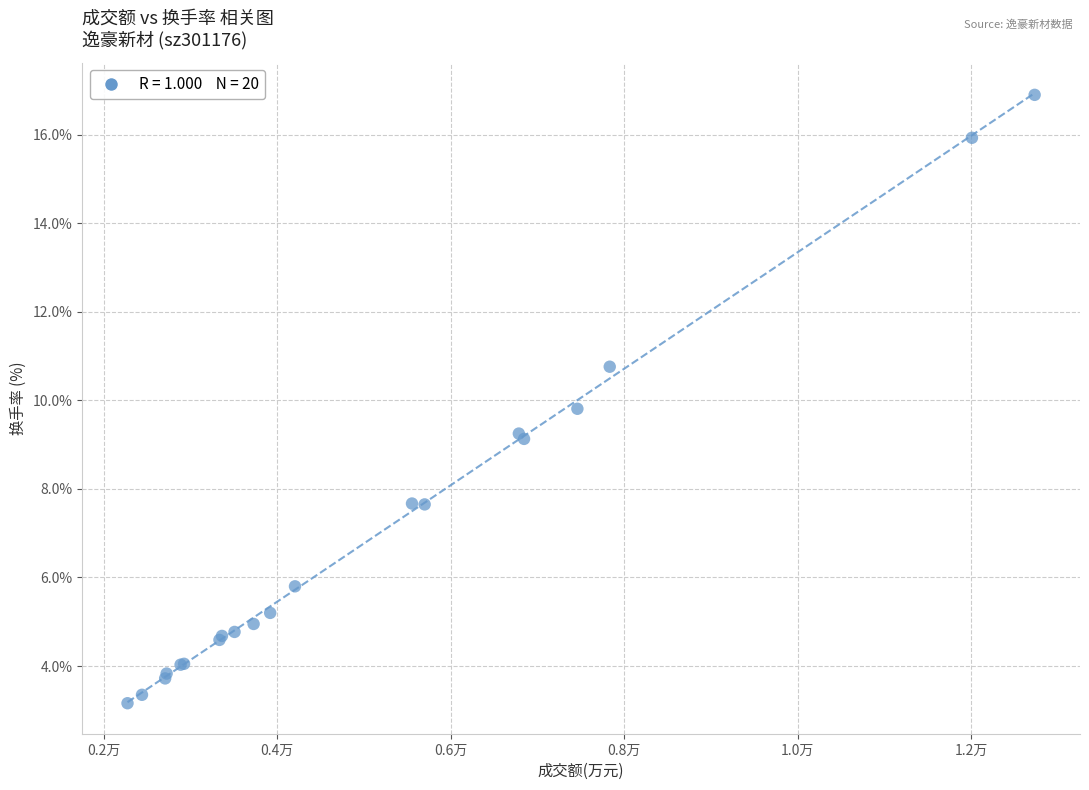

What Y value in the scatter plot is closest to 10?

9.8